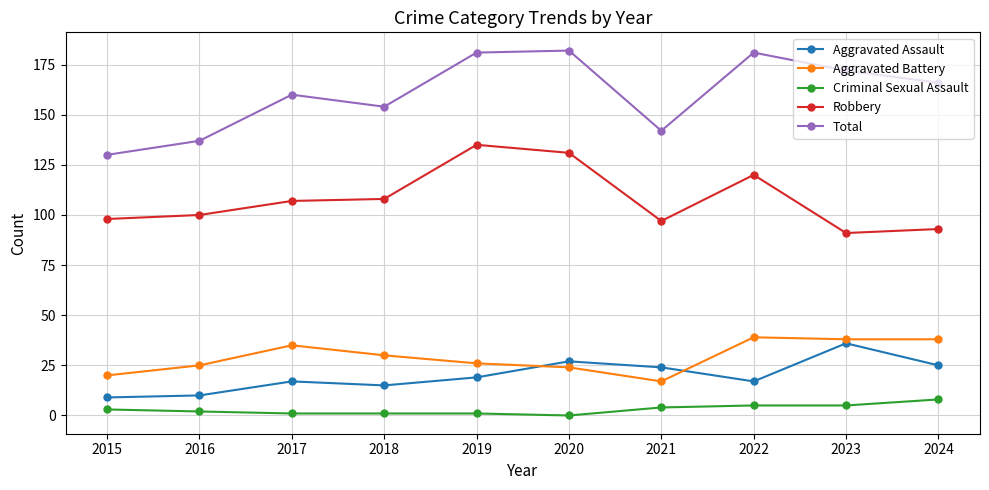

Between 2018 and 2020, which series saw the biggest shift?

Total